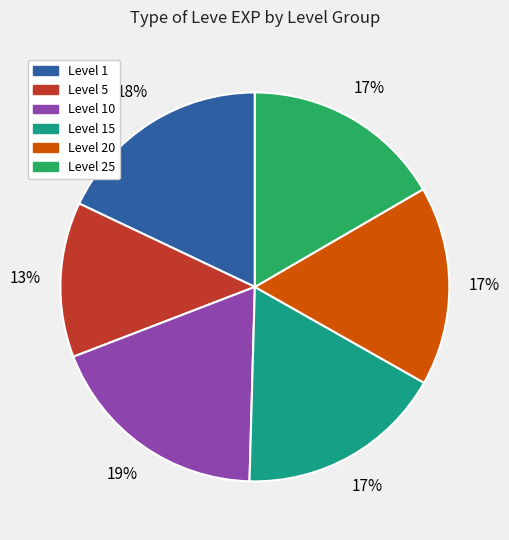

Is there a majority slice in this chart?

No